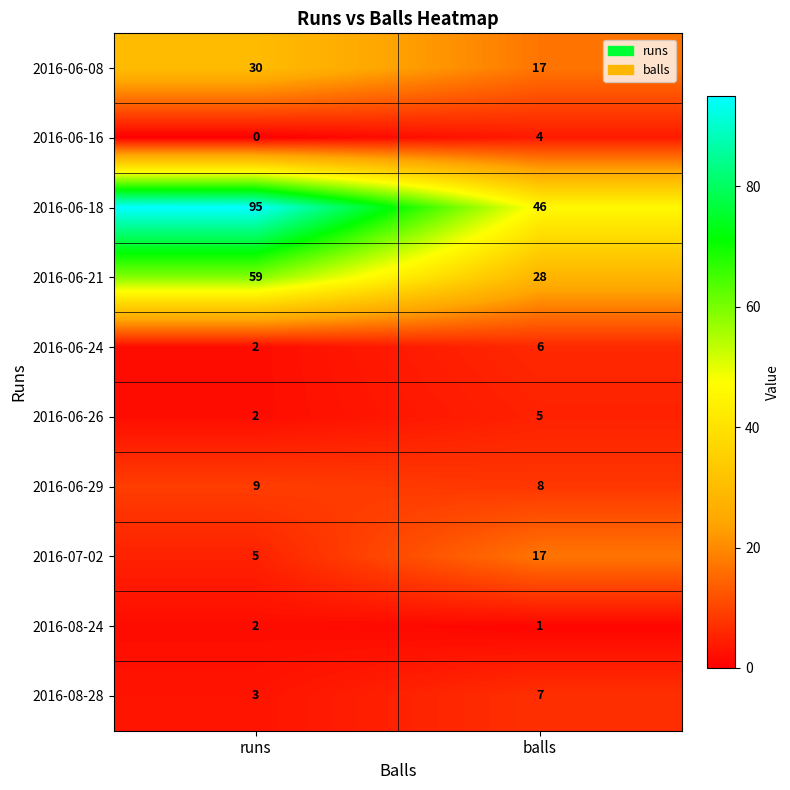

At which label is 2016-06-24 closest to 4?

runs